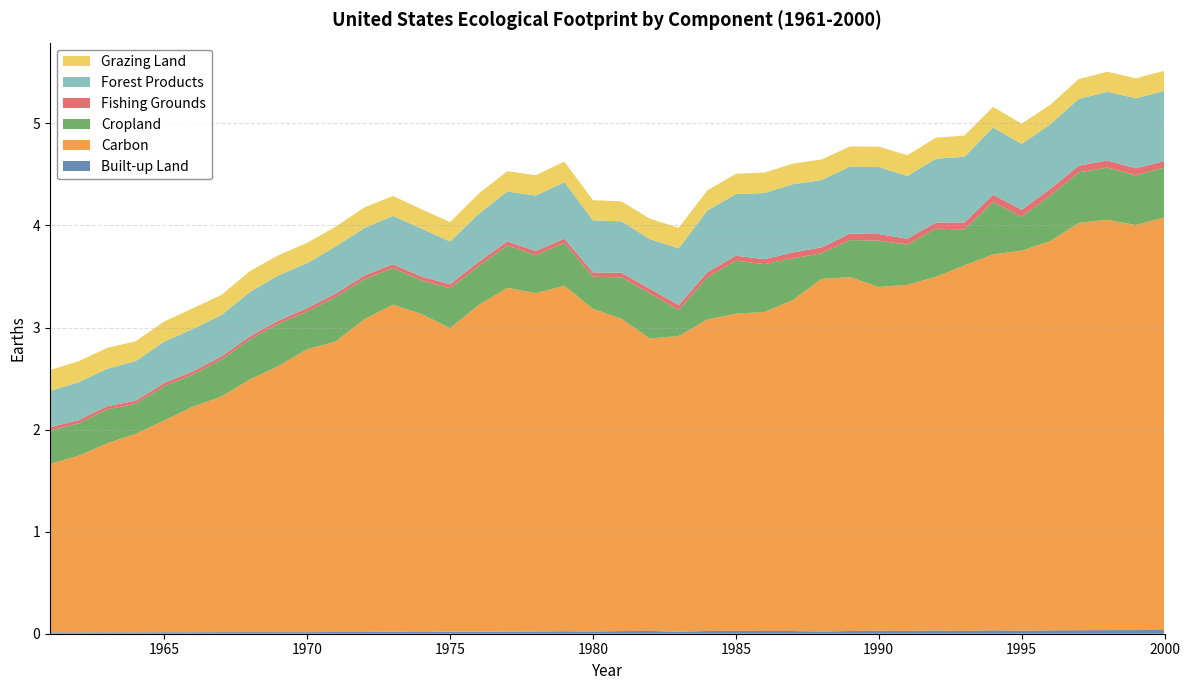

Reading left to right, transcribe all the data shown in this chart.

Built-up Land: 0.0	0.0	0.0	0.0	0.0	0.0	0.0	0.0	0.0	0.0	0.0	0.0	0.0	0.0	0.0	0.0	0.0	0.0	0.0	0.0	0.0	0.0	0.0	0.0	0.0	0.0	0.0	0.0	0.0	0.0	0.0	0.0	0.0	0.0	0.0	0.0	0.0	0.0	0.0	0.0
Carbon: 1.7	1.7	1.9	1.9	2.1	2.2	2.3	2.5	2.6	2.8	2.8	3.1	3.2	3.1	3.0	3.2	3.4	3.3	3.4	3.2	3.1	2.9	2.9	3.1	3.1	3.1	3.2	3.5	3.5	3.4	3.4	3.5	3.6	3.7	3.7	3.8	4.0	4.0	4.0	4.0
Cropland: 0.3	0.3	0.3	0.3	0.3	0.3	0.4	0.4	0.4	0.4	0.4	0.4	0.4	0.3	0.4	0.4	0.4	0.4	0.4	0.3	0.4	0.4	0.3	0.4	0.5	0.5	0.4	0.3	0.4	0.5	0.4	0.5	0.4	0.5	0.3	0.4	0.5	0.5	0.5	0.5
Fishing Grounds: 0.0	0.0	0.0	0.0	0.0	0.0	0.0	0.0	0.0	0.0	0.0	0.0	0.0	0.0	0.0	0.0	0.0	0.0	0.0	0.0	0.0	0.0	0.0	0.0	0.0	0.0	0.1	0.1	0.1	0.1	0.1	0.1	0.1	0.1	0.1	0.1	0.1	0.1	0.1	0.1
Forest Products: 0.4	0.4	0.4	0.4	0.4	0.4	0.4	0.4	0.4	0.4	0.5	0.5	0.5	0.5	0.4	0.5	0.5	0.5	0.6	0.5	0.5	0.5	0.6	0.6	0.6	0.6	0.7	0.7	0.7	0.7	0.6	0.6	0.6	0.7	0.6	0.6	0.7	0.7	0.7	0.7
Grazing Land: 0.2	0.2	0.2	0.2	0.2	0.2	0.2	0.2	0.2	0.2	0.2	0.2	0.2	0.2	0.2	0.2	0.2	0.2	0.2	0.2	0.2	0.2	0.2	0.2	0.2	0.2	0.2	0.2	0.2	0.2	0.2	0.2	0.2	0.2	0.2	0.2	0.2	0.2	0.2	0.2